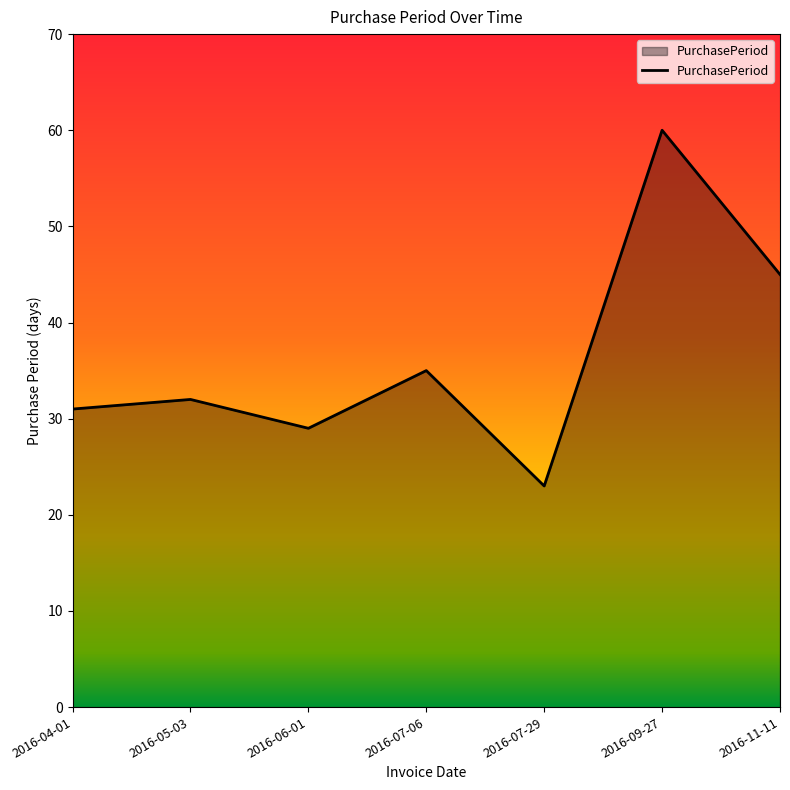

What is the smallest value displayed?

23